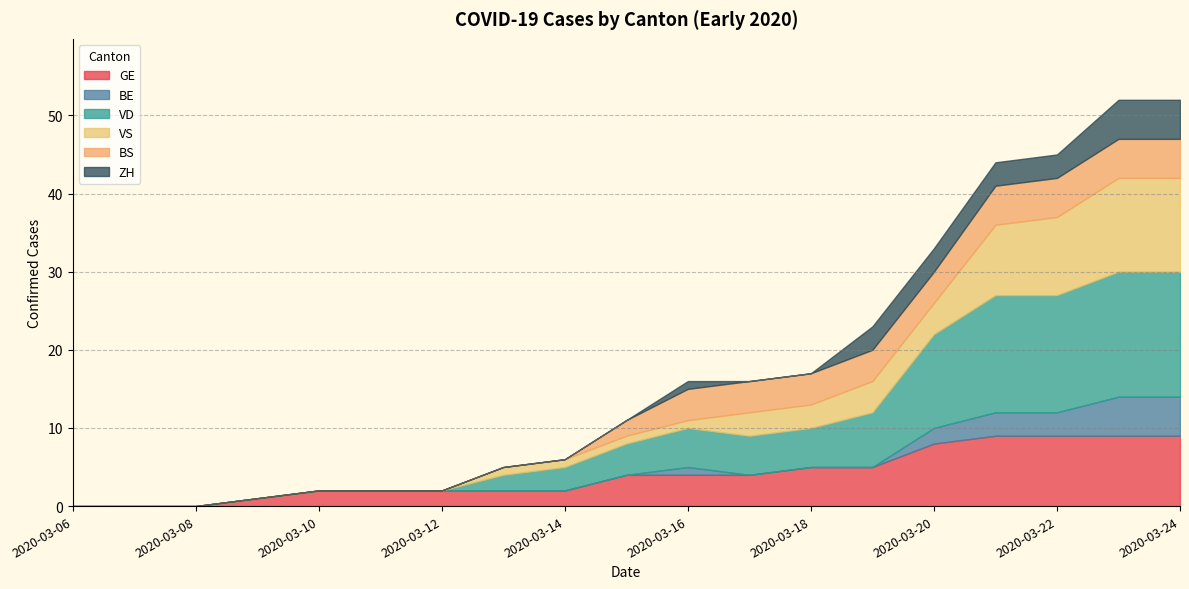

How many values in VS are above zero?

12